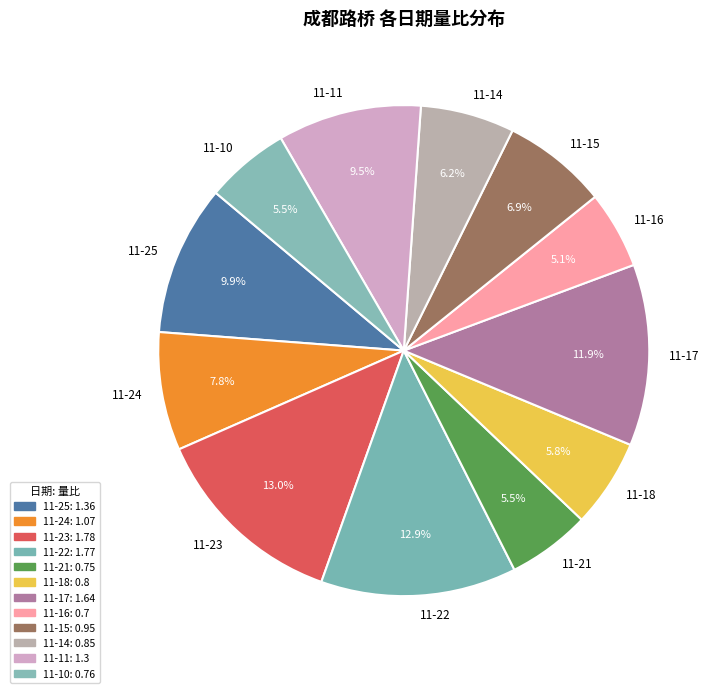

To the nearest percent, what is the average slice percentage?

8%